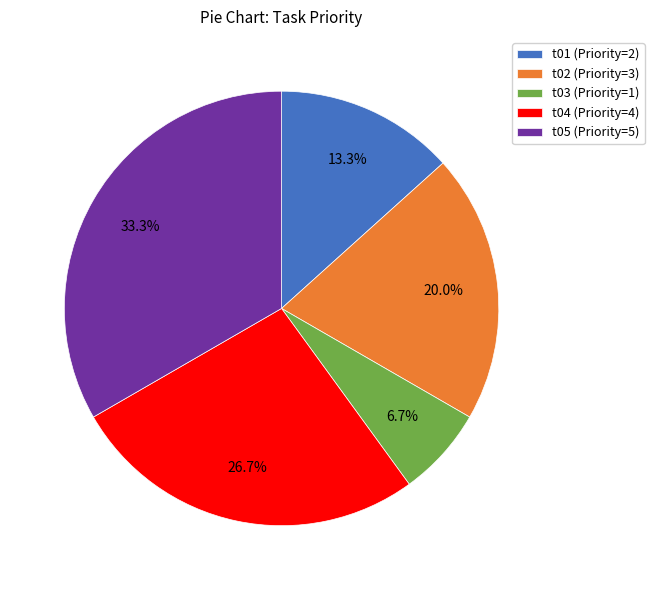

To the nearest percent, what is the combined percentage of t02 and t05?

53%